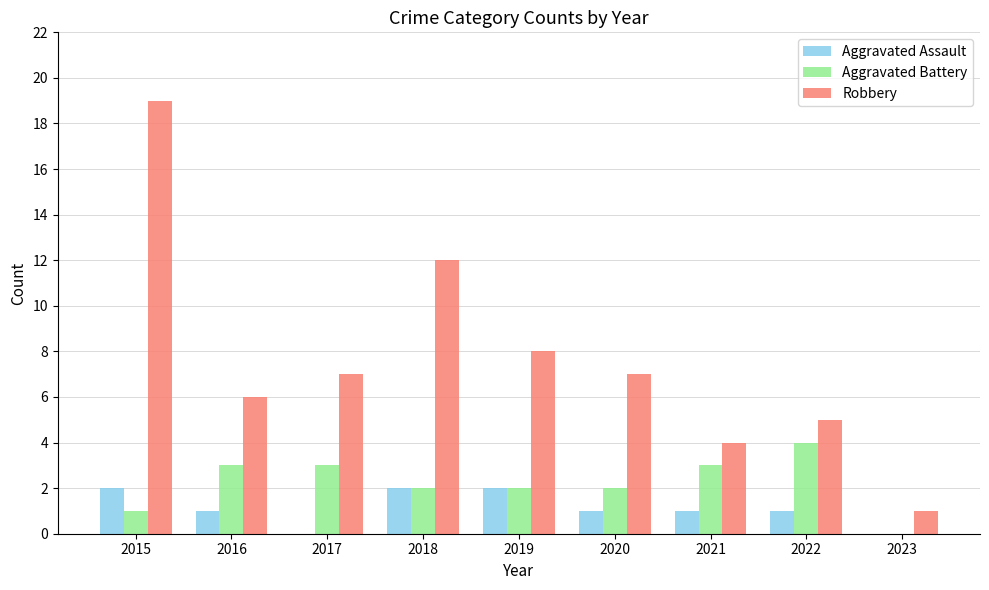

What are all the series names shown in the legend?

Aggravated Assault, Aggravated Battery, Robbery